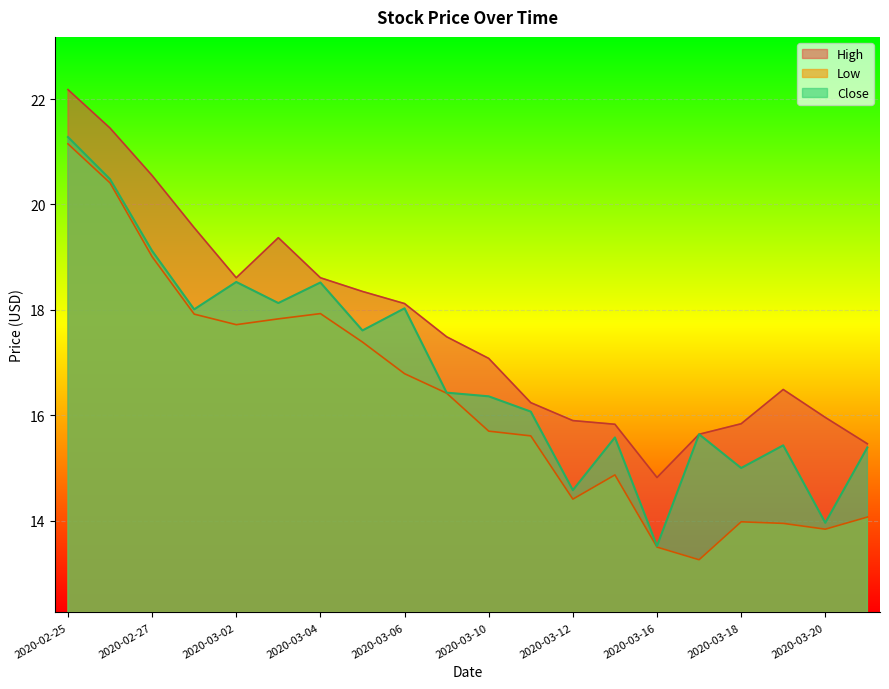

What is the sum of the High values at 2020-02-28 and 2020-03-02?

38.2